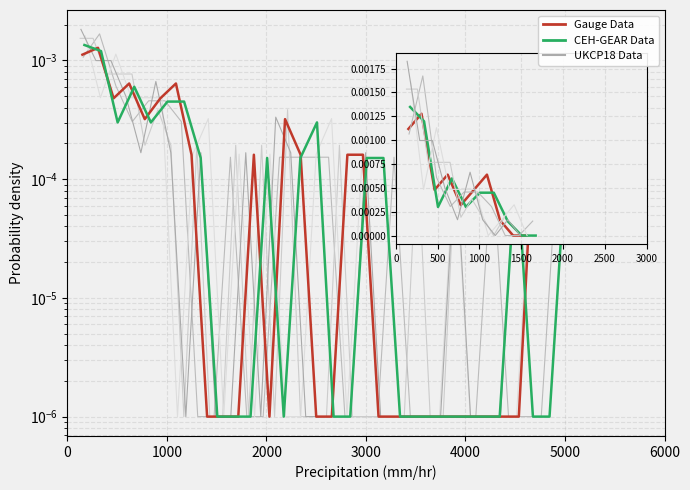

List the series in order of their peak value, lowest first.

Gauge Data, CEH-GEAR Data, UKCP18 Data